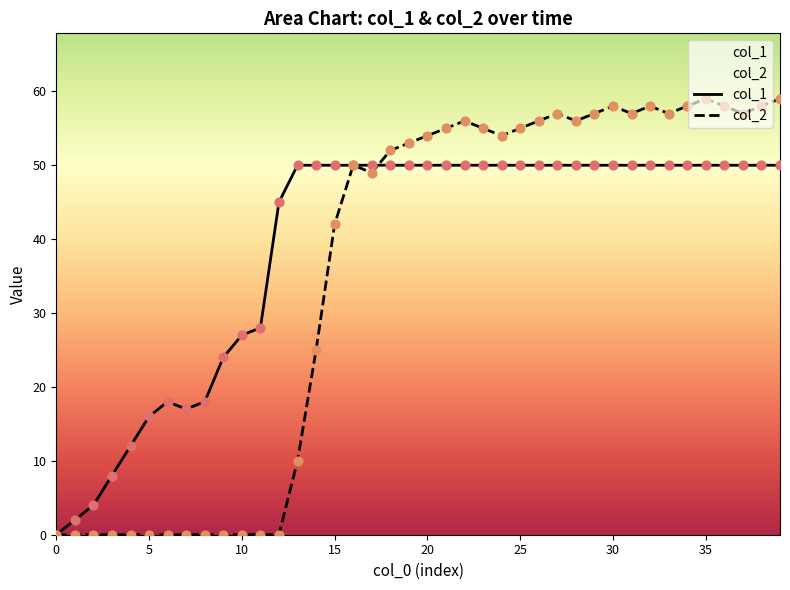

Which series contains the lowest Y value?

col_1